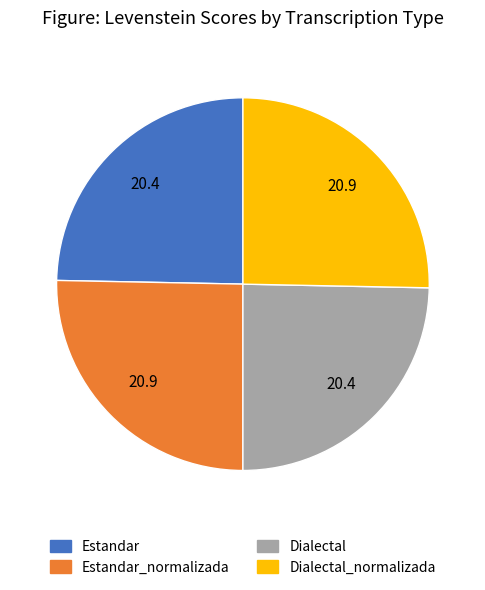

Is there a majority slice in this chart?

No